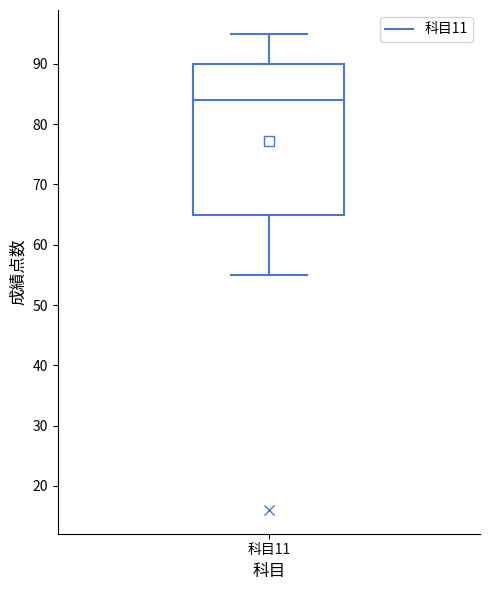

Transcribe this box plot: give where the median line is, the range the box spans, and where the two whiskers end, as read against the y-axis. The values are not printed on the chart, so give them approximately, as read against the axis.

median 84, box 65 to 90, whiskers 55 to 95